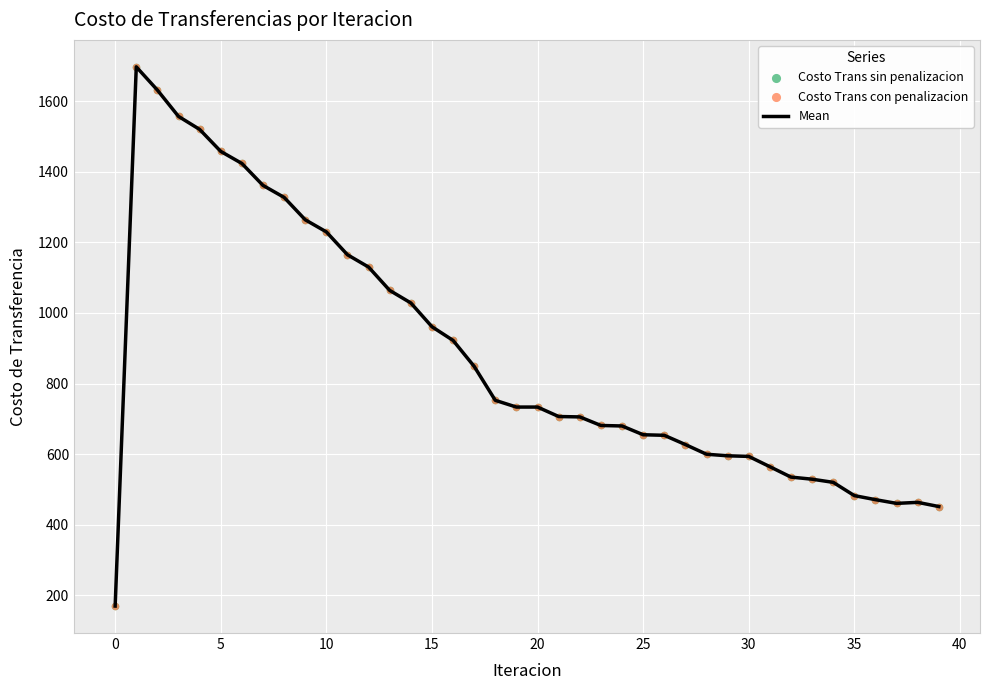

What is the difference between the maximum and minimum values?

1527.3